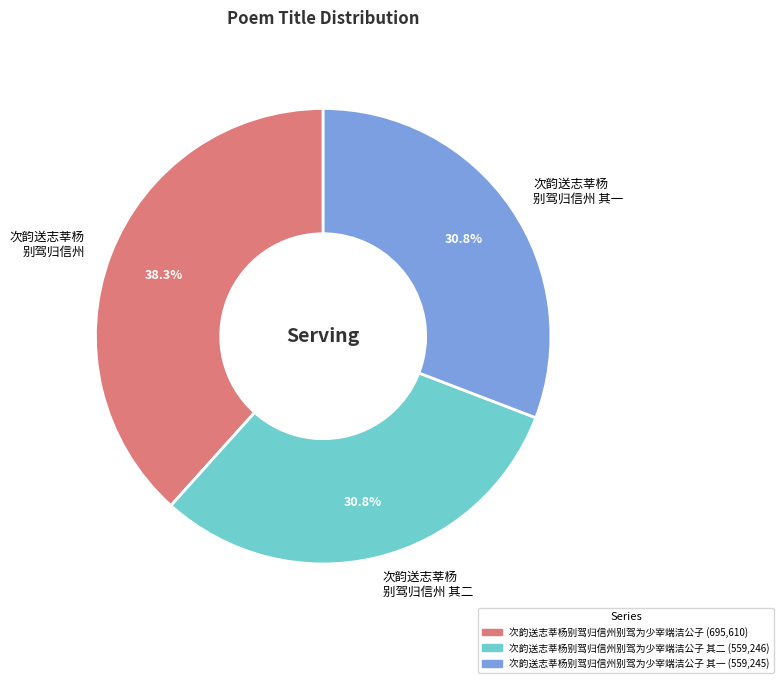

What is the ratio of the value at 次韵送志莘杨 别驾归信州 to the value at 次韵送志莘杨 别驾归信州 其一?

1.2